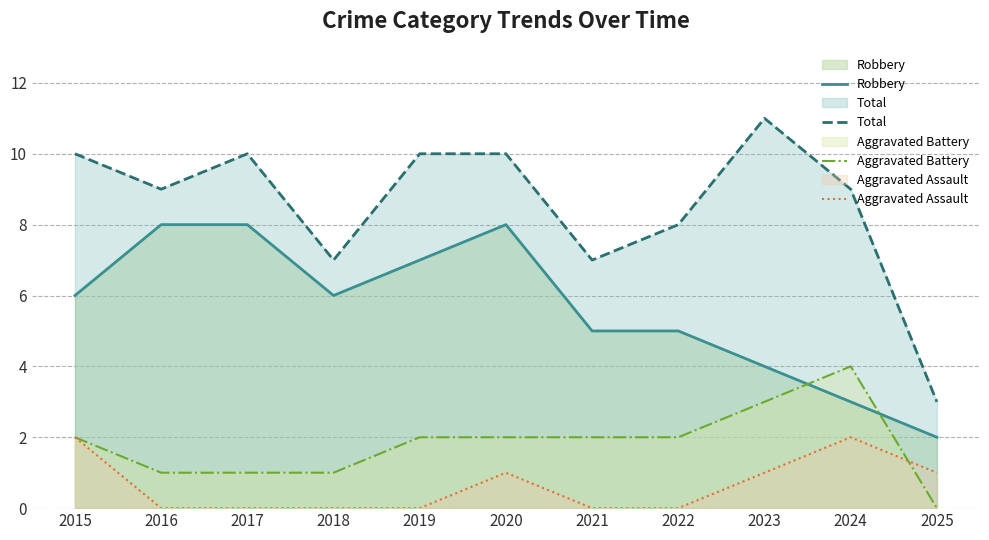

True or false: Aggravated Assault and Total cross at least once.

False